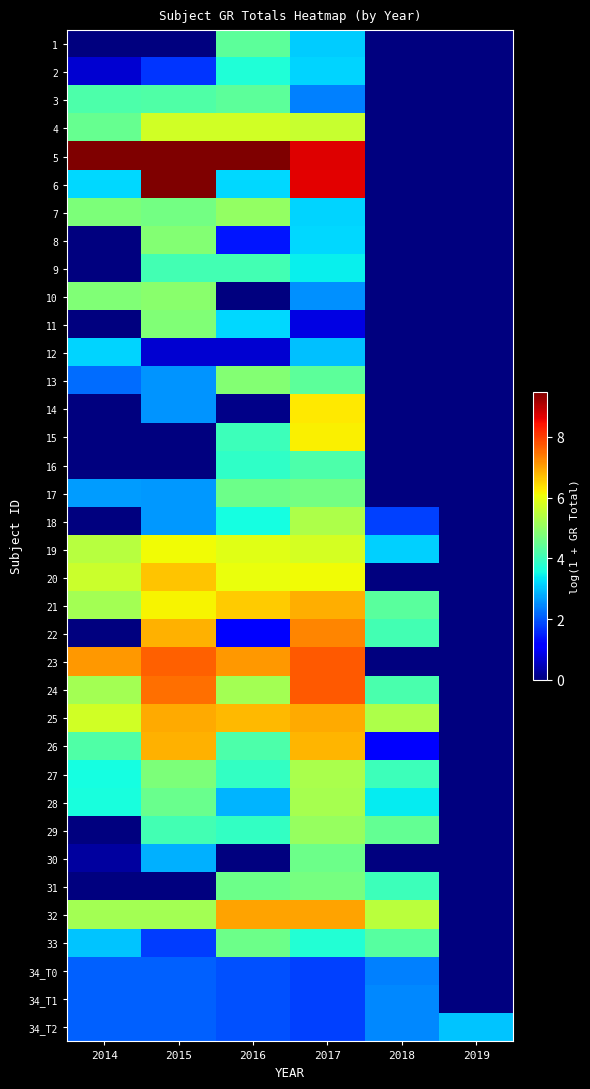

What is the difference between the highest and lowest values at 2014?

9.5